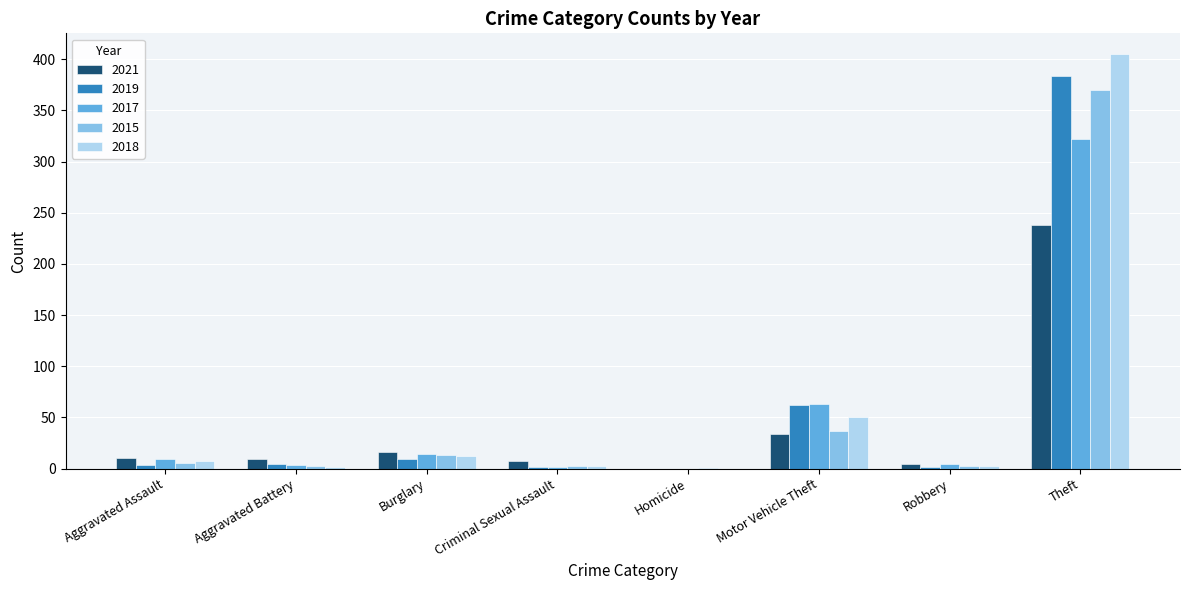

The value of 2018 at Motor Vehicle Theft is 50. True or false?

True